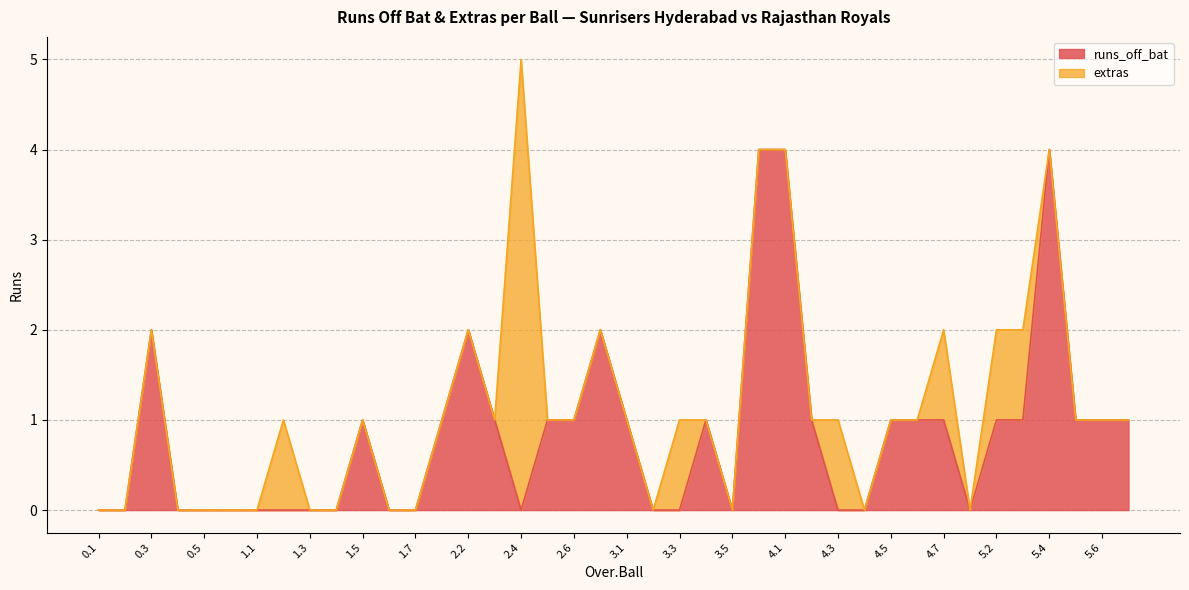

Count the number of values greater than 1.

6